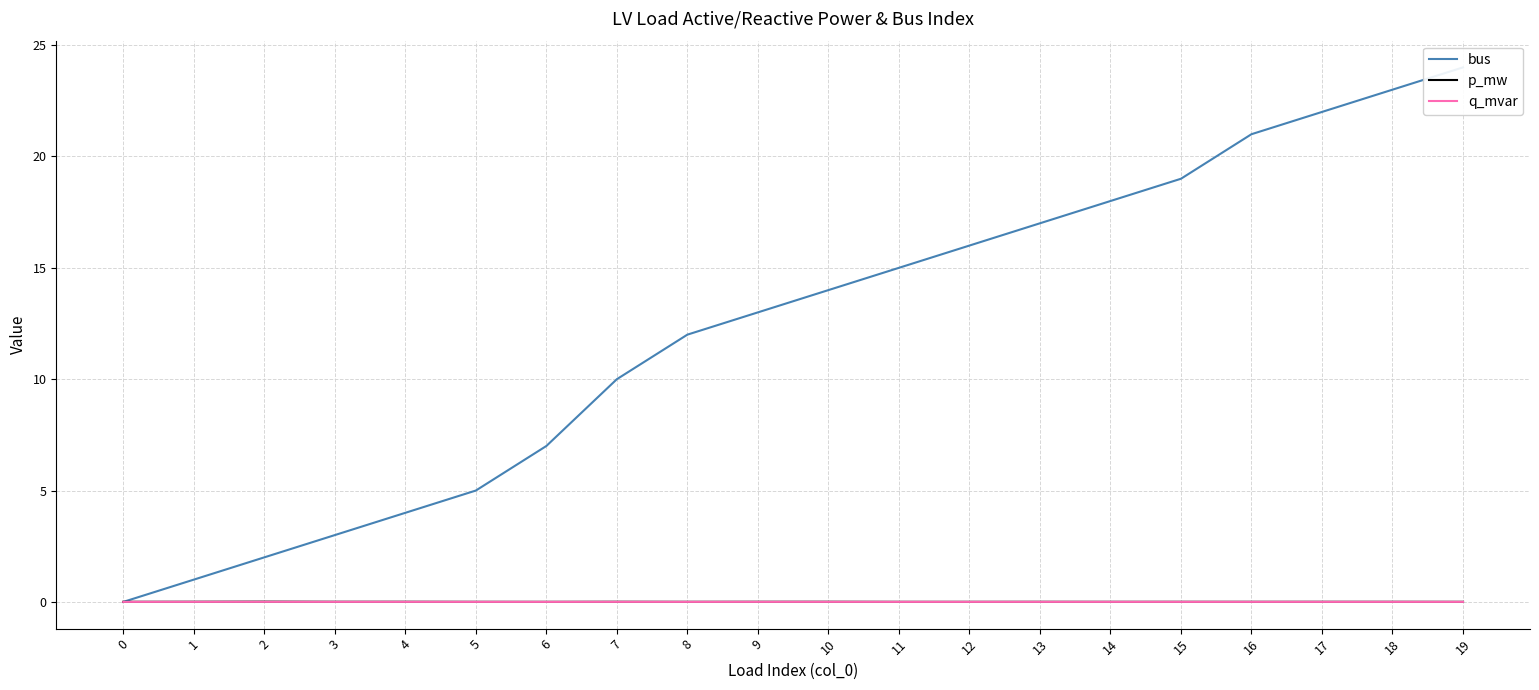

Reading left to right, extract all data points from this chart.

bus: 0=0.0	1=1.0	2=2.0	3=3.0	4=4.0	5=5.0	6=7.0	7=10.0	8=12.0	9=13.0	10=14.0	11=15.0	12=16.0	13=17.0	14=18.0	15=19.0	16=21.0	17=22.0	18=23.0	19=24.0
p_mw: 0=0.0	1=0.0	2=0.0	3=0.0	4=0.0	5=0.0	6=0.0	7=0.0	8=0.0	9=0.0	10=0.0	11=0.0	12=0.0	13=0.0	14=0.0	15=0.0	16=0.0	17=0.0	18=0.0	19=0.0
q_mvar: 0=0.0	1=0.0	2=0.0	3=0.0	4=0.0	5=0.0	6=0.0	7=0.0	8=0.0	9=0.0	10=0.0	11=0.0	12=0.0	13=0.0	14=0.0	15=0.0	16=0.0	17=0.0	18=0.0	19=0.0